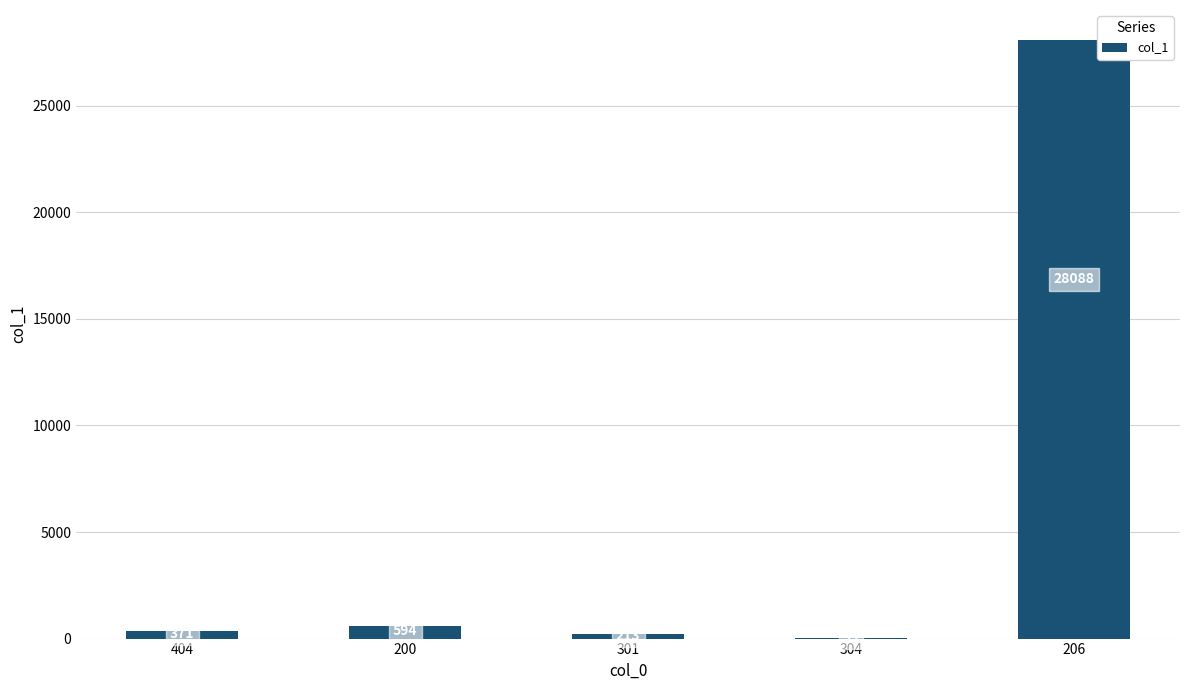

At which label is the value closest to 14060?

200